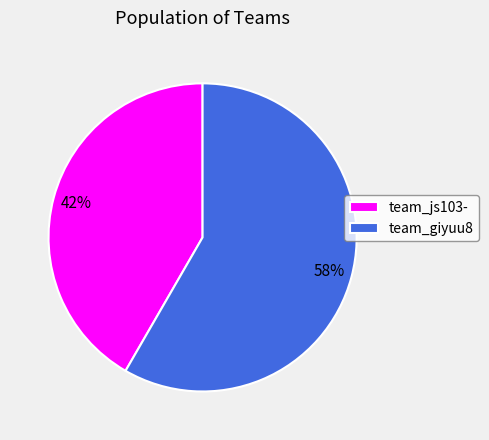

Which category has the smallest portion of the pie?

team_js103-